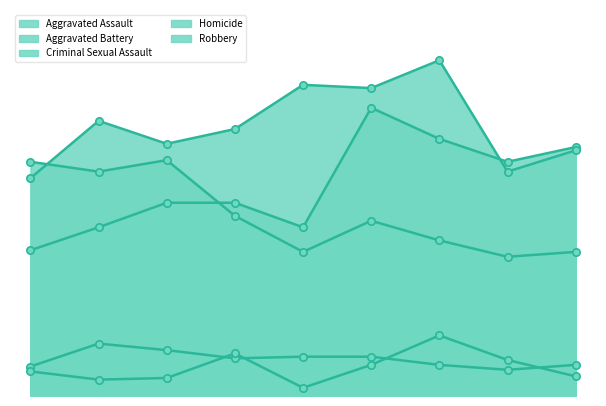

What is the total value across all series at 2022?

403